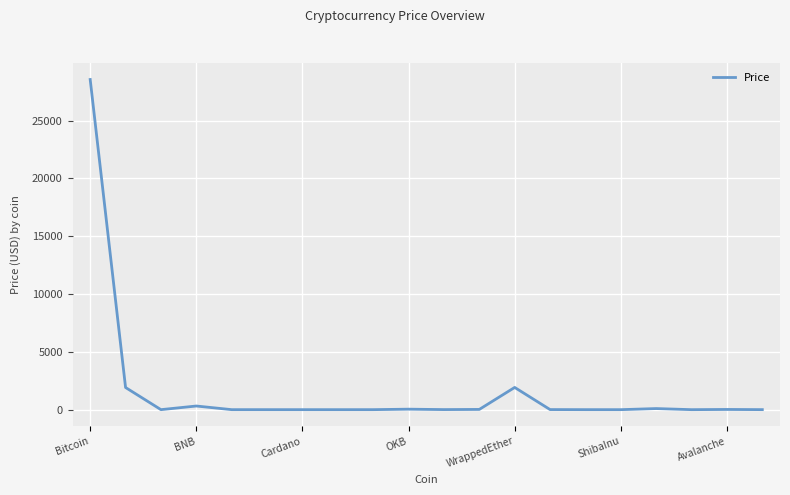

Count the number of data series in this chart.

1